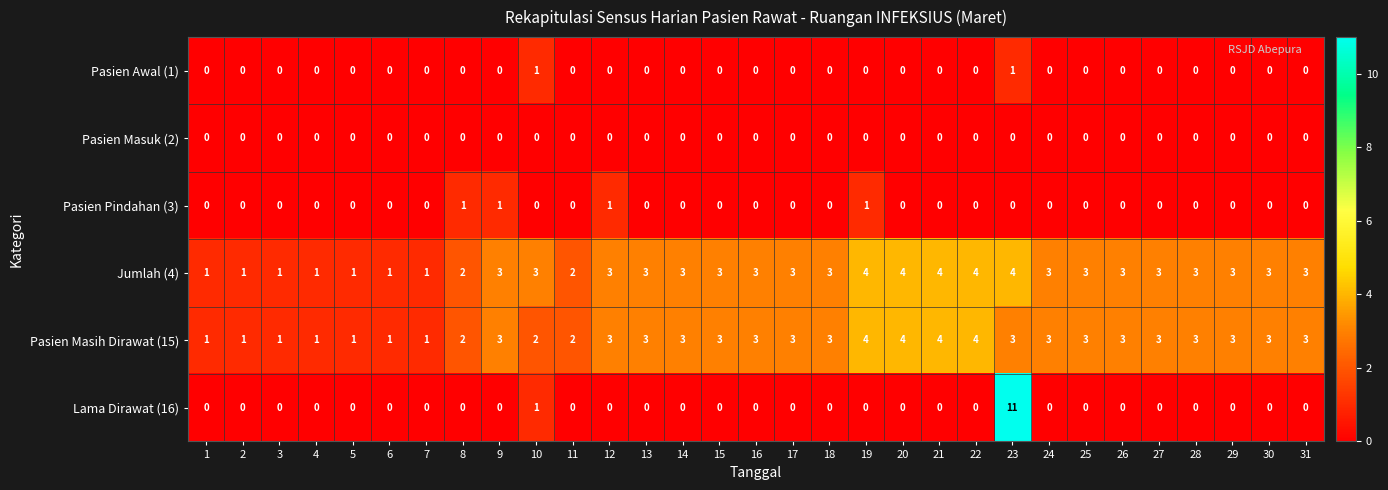

At which category is the sum across all series the highest?

23